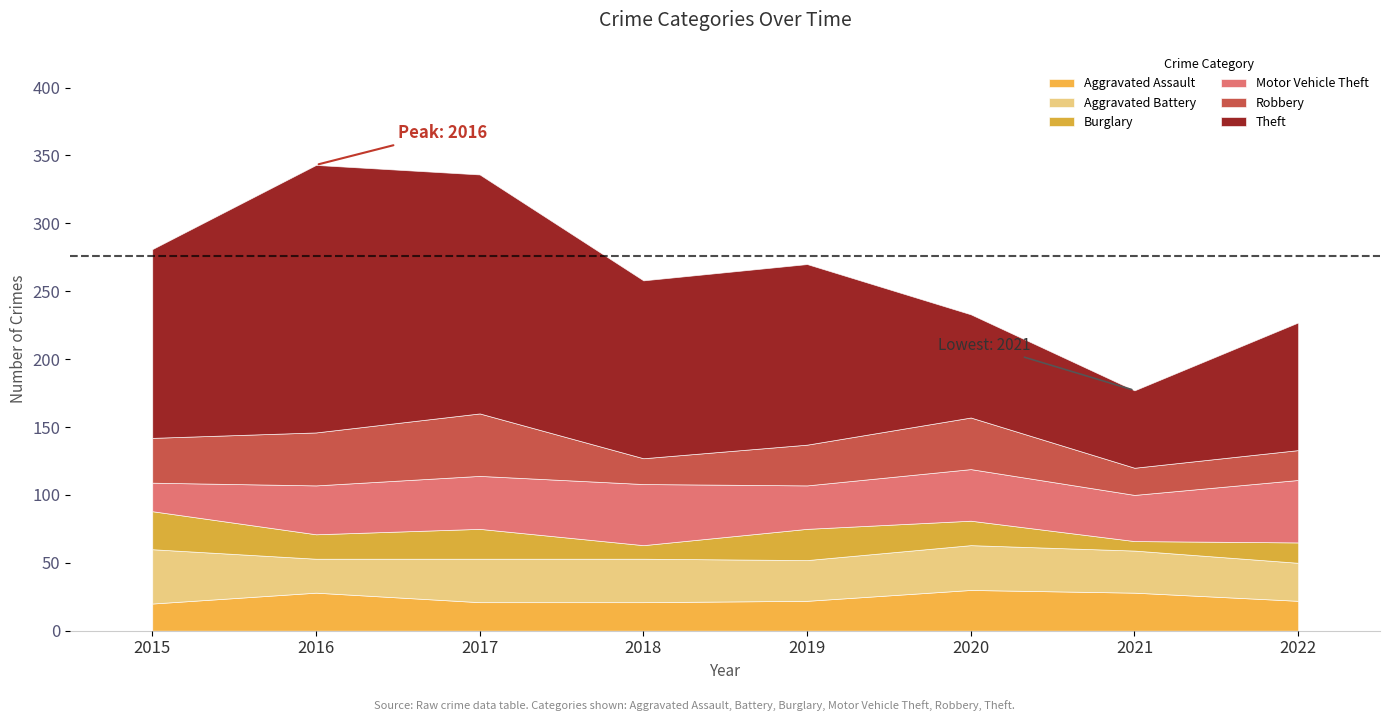

How many values in the Robbery series exceed 33?

3